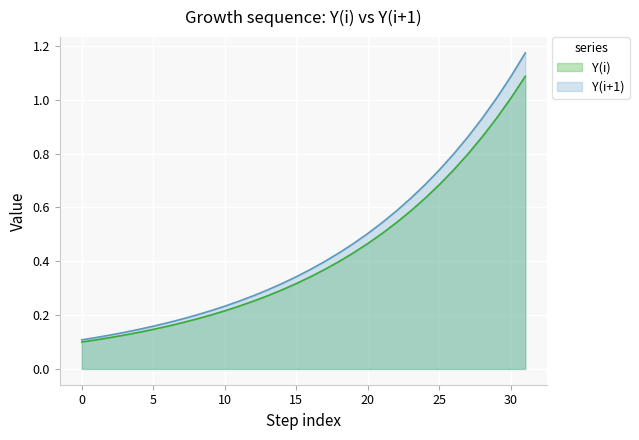

What is the maximum value shown in the chart?

1.2